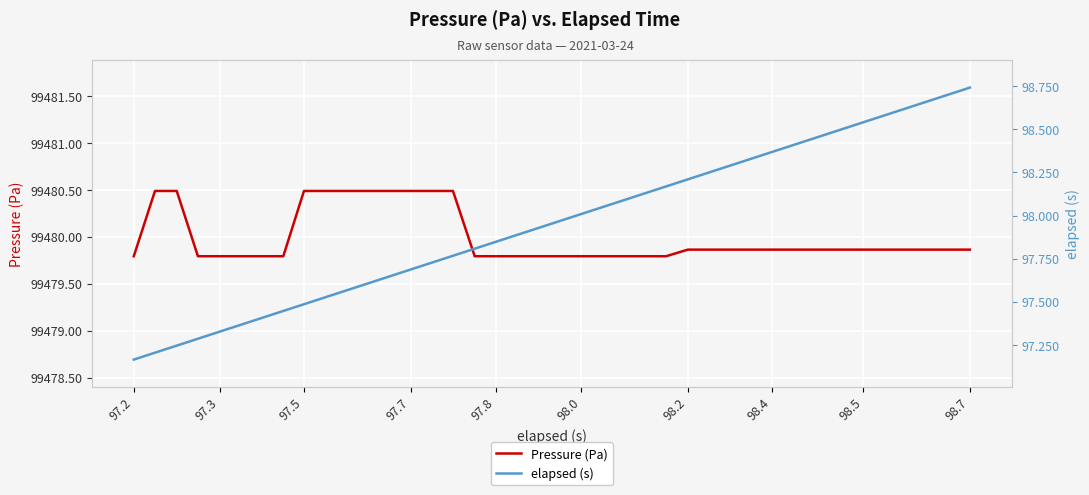

List the series in order of their peak value, lowest first.

elapsed (s), Pressure (Pa)